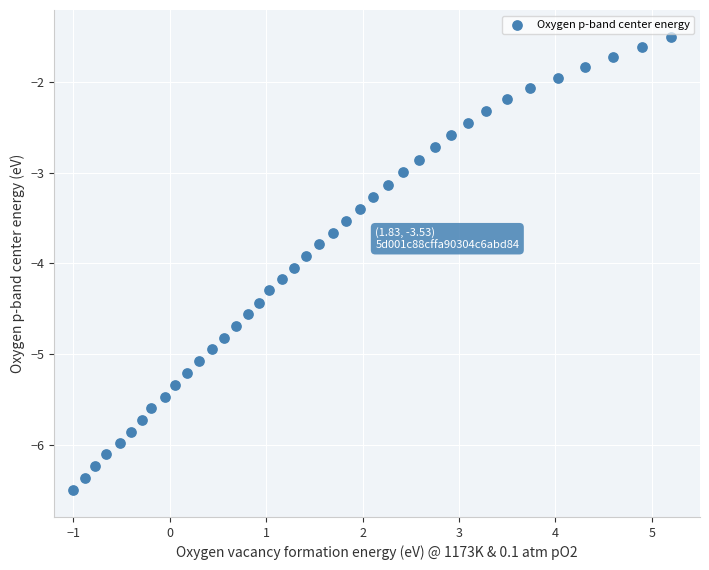

What is the range of X values (max minus min)?

6.2